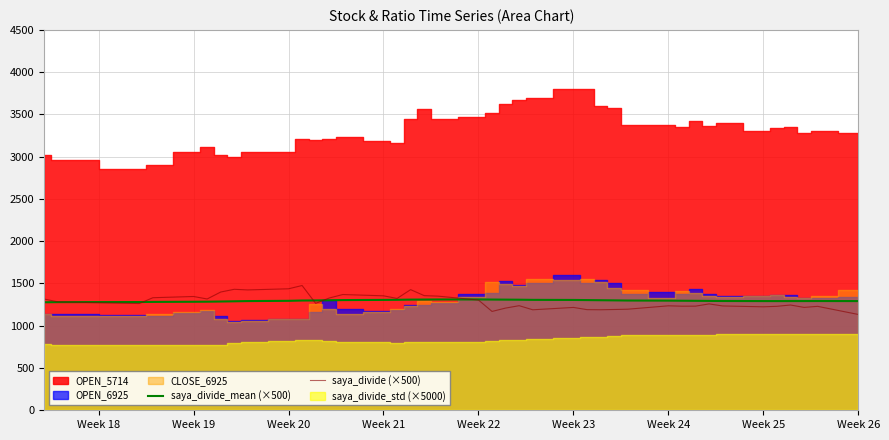

What is the minimum value for saya_divide_mean (×500)?

1277.8